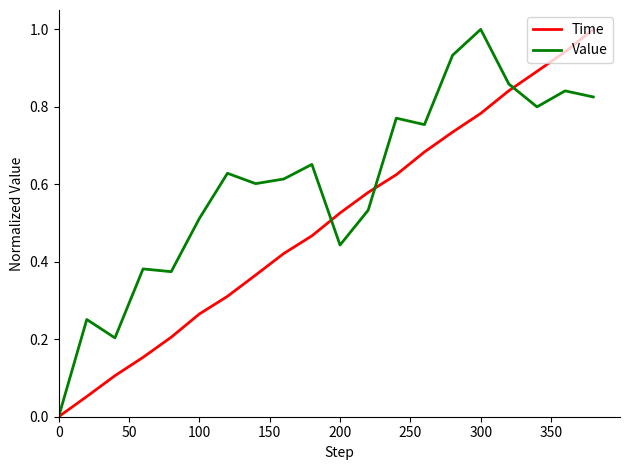

Which series has the largest total across all categories?

Value